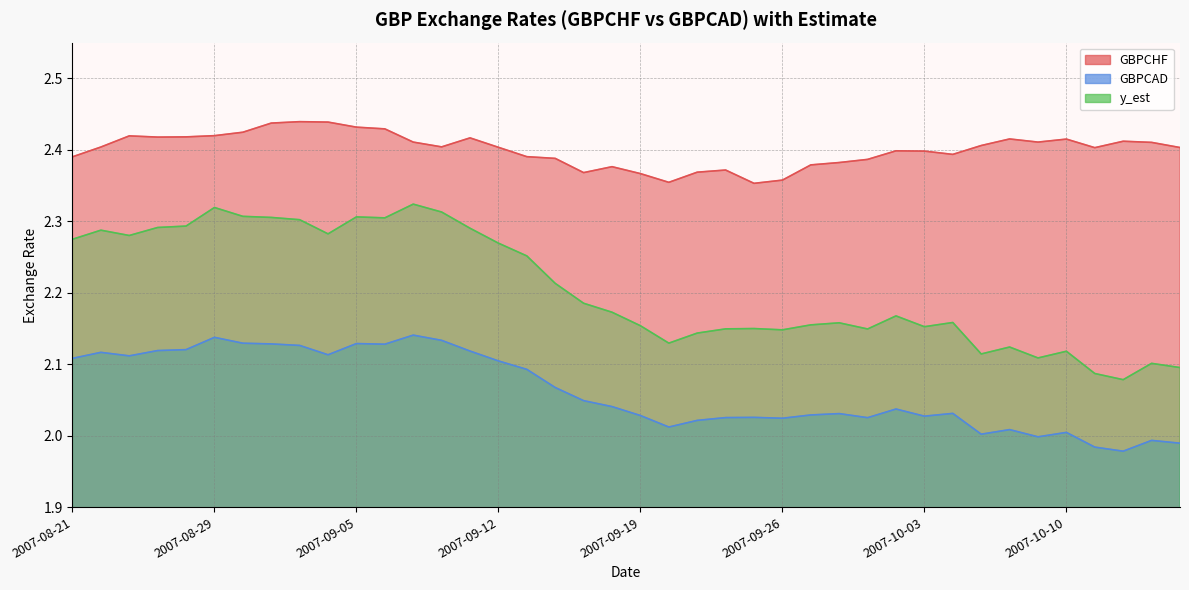

Reading left to right, transcribe all the data shown in this chart.

GBPCHF: 2.4	2.4	2.4	2.4	2.4	2.4	2.4	2.4	2.4	2.4	2.4	2.4	2.4	2.4	2.4	2.4	2.4	2.4	2.4	2.4	2.4	2.4	2.4	2.4	2.4	2.4	2.4	2.4	2.4	2.4	2.4	2.4	2.4	2.4	2.4	2.4	2.4	2.4	2.4	2.4
GBPCAD: 2.1	2.1	2.1	2.1	2.1	2.1	2.1	2.1	2.1	2.1	2.1	2.1	2.1	2.1	2.1	2.1	2.1	2.1	2.0	2.0	2.0	2.0	2.0	2.0	2.0	2.0	2.0	2.0	2.0	2.0	2.0	2.0	2.0	2.0	2.0	2.0	2.0	2.0	2.0	2.0
y_est: 2.3	2.3	2.3	2.3	2.3	2.3	2.3	2.3	2.3	2.3	2.3	2.3	2.3	2.3	2.3	2.3	2.3	2.2	2.2	2.2	2.2	2.1	2.1	2.1	2.1	2.1	2.2	2.2	2.1	2.2	2.2	2.2	2.1	2.1	2.1	2.1	2.1	2.1	2.1	2.1